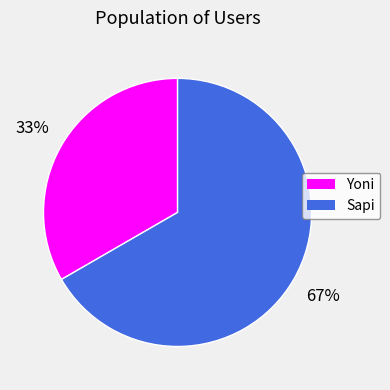

Is it true that Yoni is 33% of the pie?

True